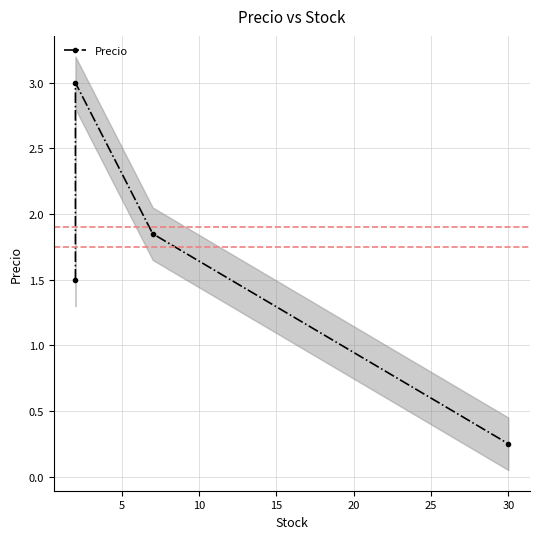

What is the sum of all values?

6.6